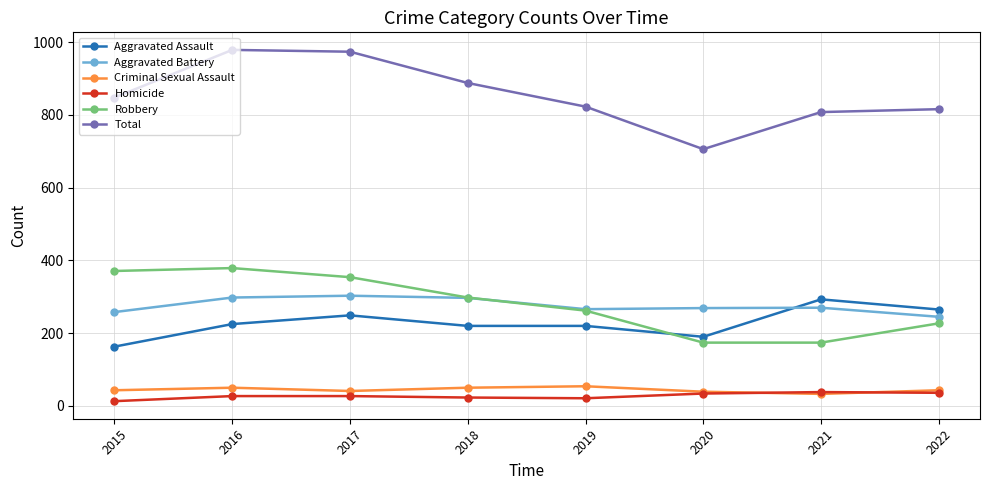

What is the difference between the second highest and second lowest values in the Robbery series?

197